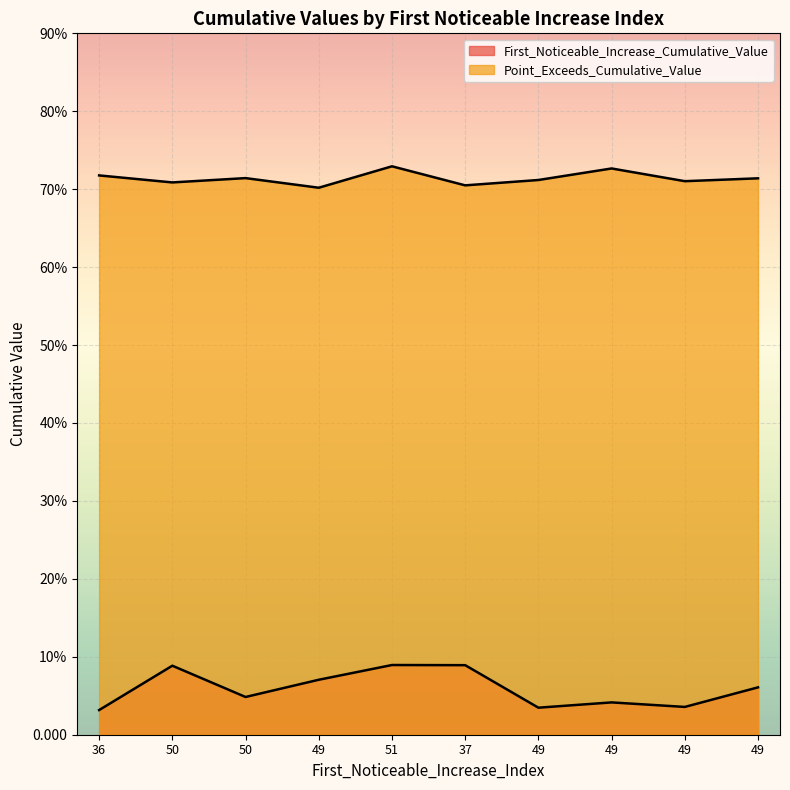

Reading right to left, extract all data points from this chart.

First_Noticeable_Increase_Cumulative_Value: 49=0.1	49=0.0	49=0.0	49=0.0	37=0.1	51=0.1	49=0.1	50=0.0	50=0.1	36=0.0
Point_Exceeds_Cumulative_Value: 49=0.7	49=0.7	49=0.7	49=0.7	37=0.7	51=0.7	49=0.7	50=0.7	50=0.7	36=0.7